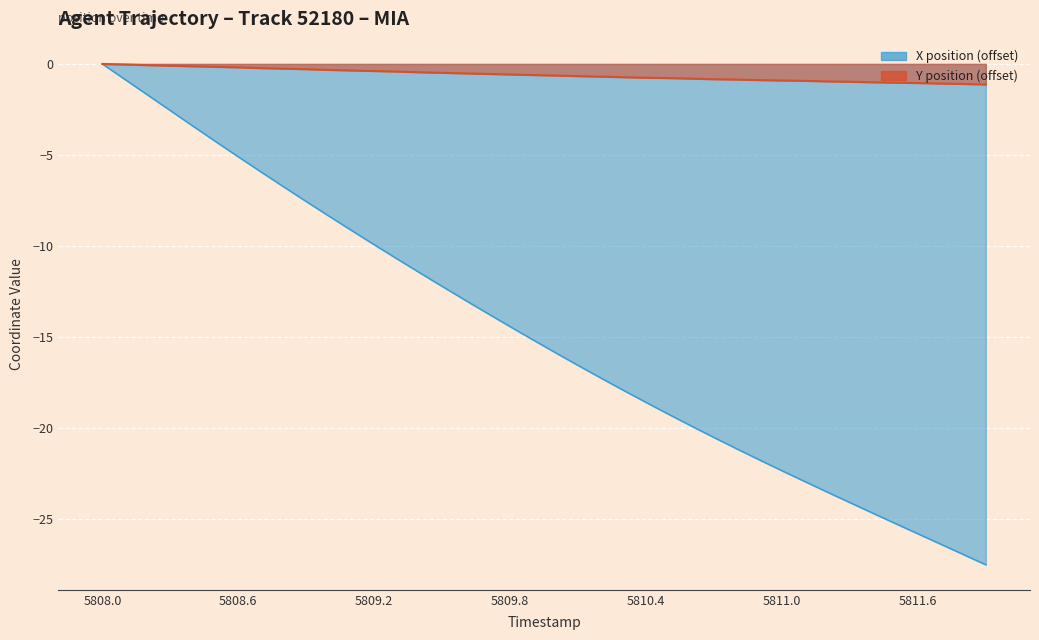

Count the number of categories in the chart.

40